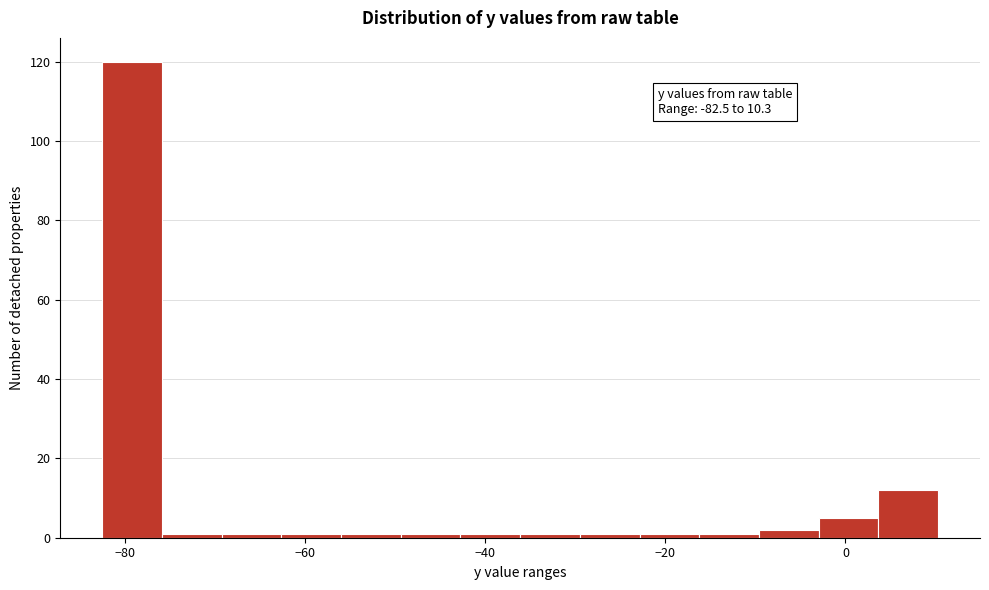

Read against the x-axis, roughly where is the centre of the tallest bar?

-80